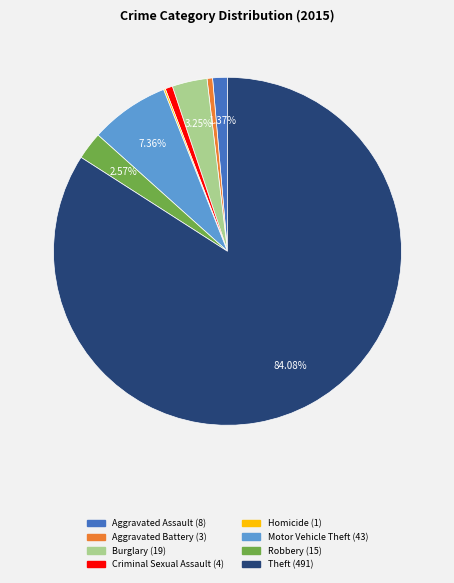

To the nearest percent, what percentage of the pie is Criminal Sexual Assault?

1%